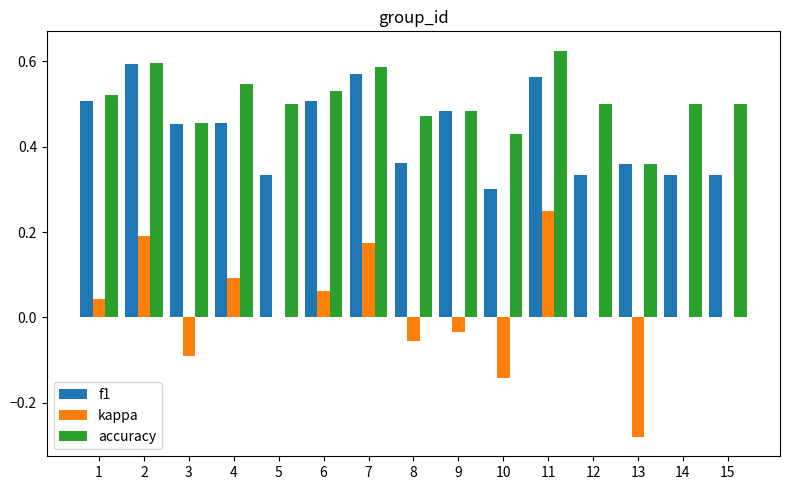

Is it true that accuracy equals 0.5 at 1?

True